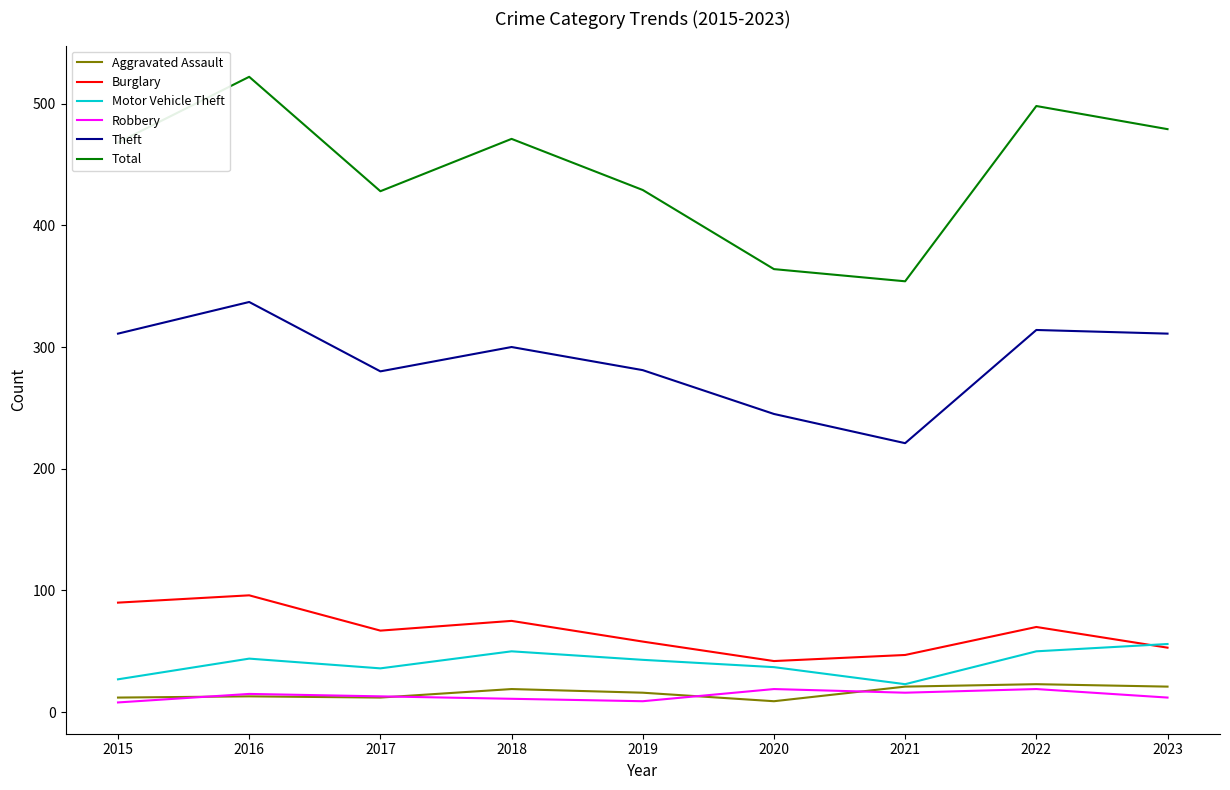

How many lines are shown in the chart?

6